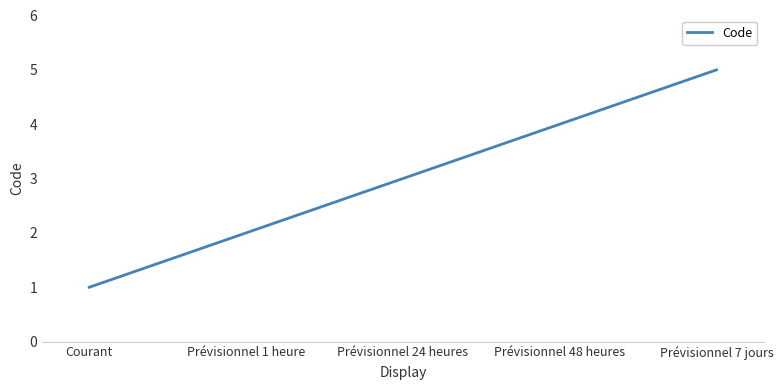

Reading right to left, what are all the values shown in this chart?

5	4	3	2	1